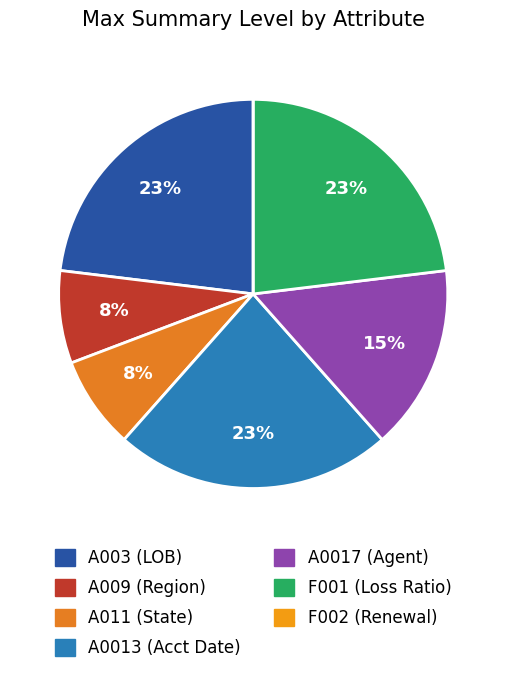

Is there a majority slice in this chart?

No